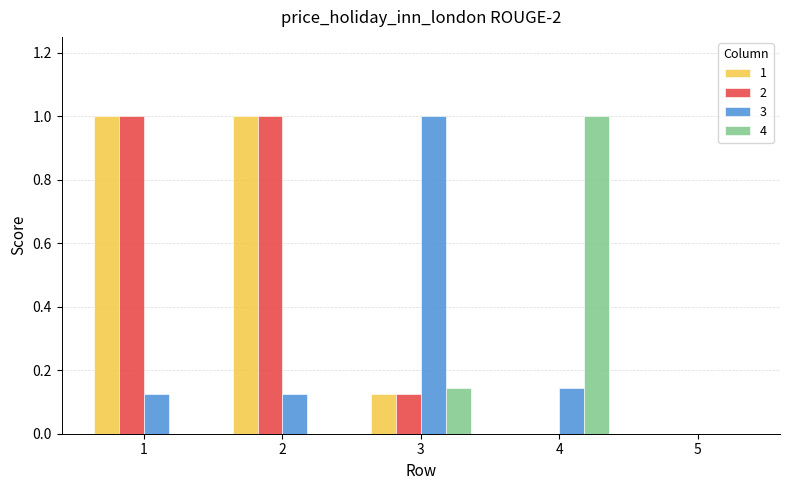

How many 1 values are between 0 and 1?

5